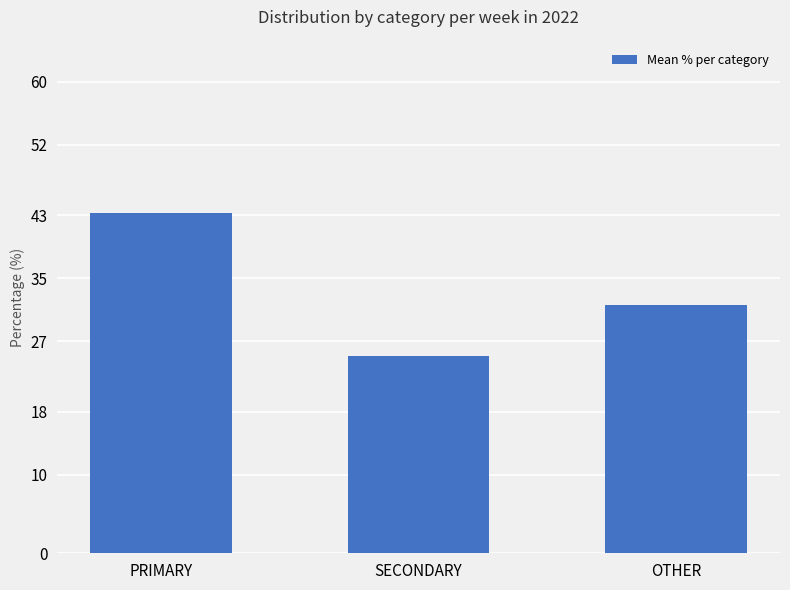

Which category has the highest value across all series?

PRIMARY